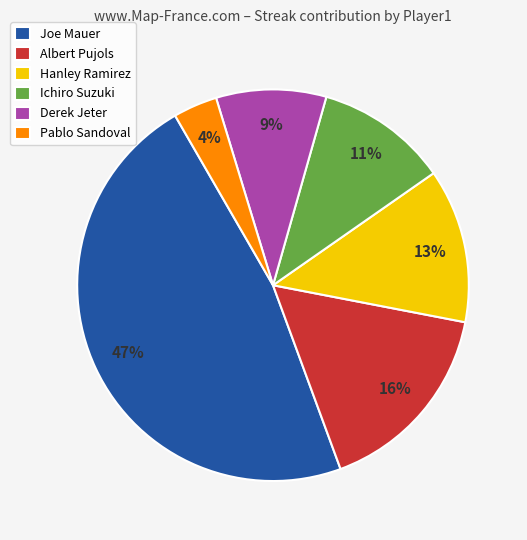

To the nearest percent, what percentage of the pie is Albert Pujols?

16%